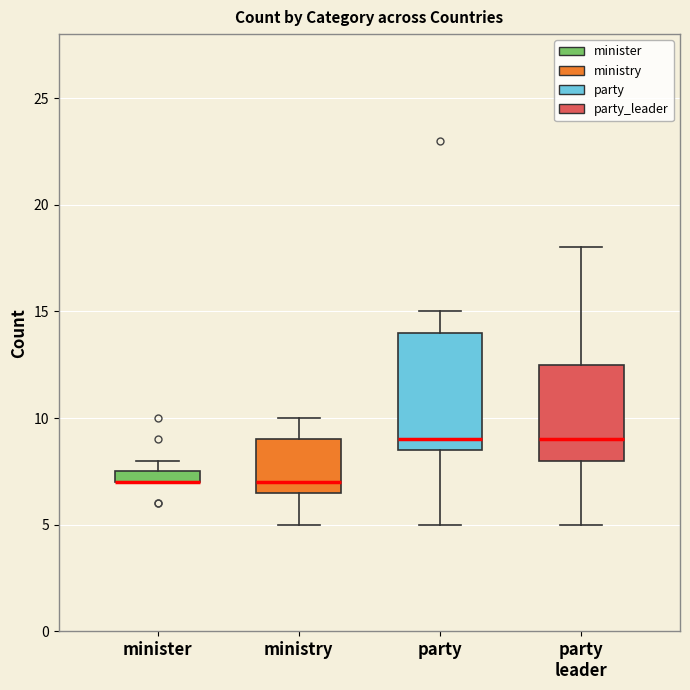

Comparing the boxes themselves (not the whiskers), which one is the tallest?

party